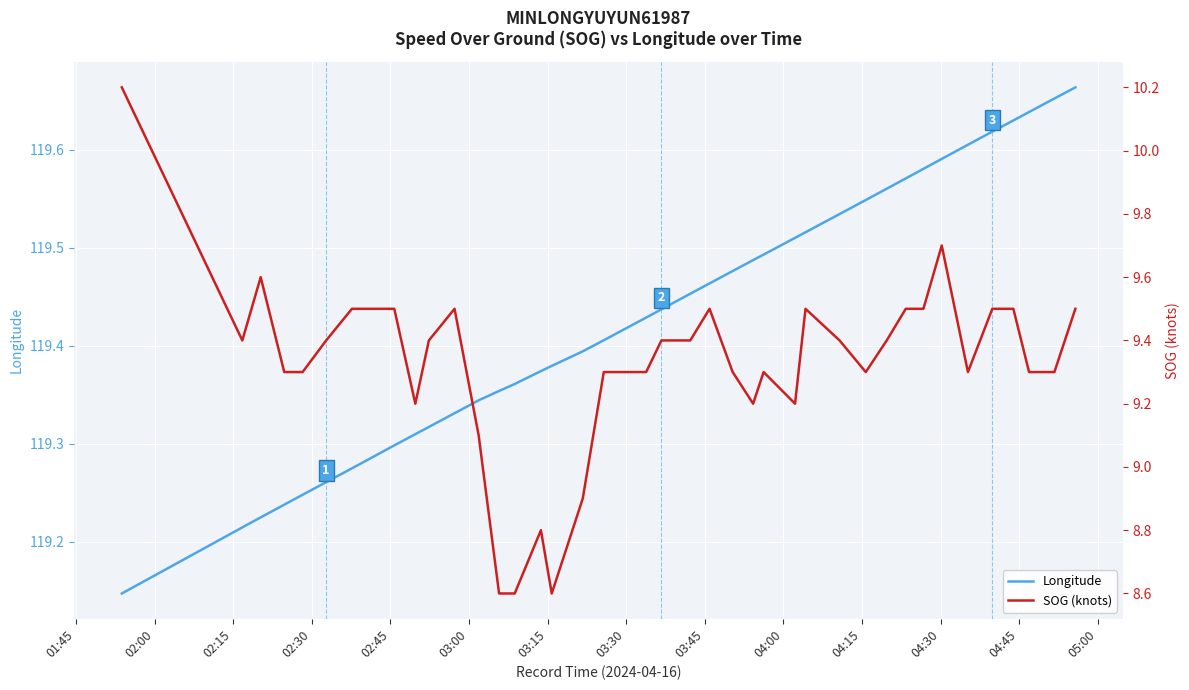

True or false: Longitude has a value of 187.1 at 03:15.

False